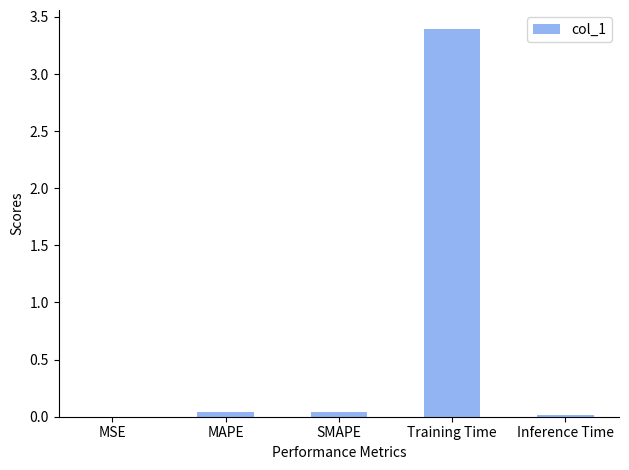

Count the number of data series in this chart.

1